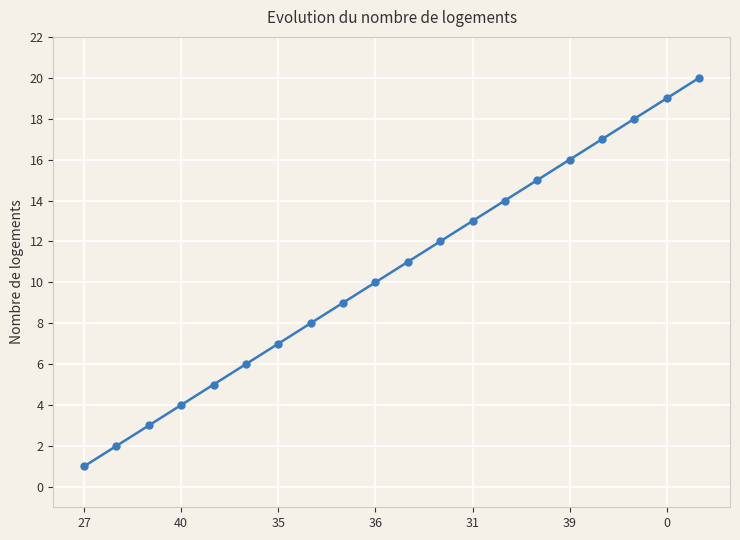

What is the difference between the maximum and second lowest values?

18